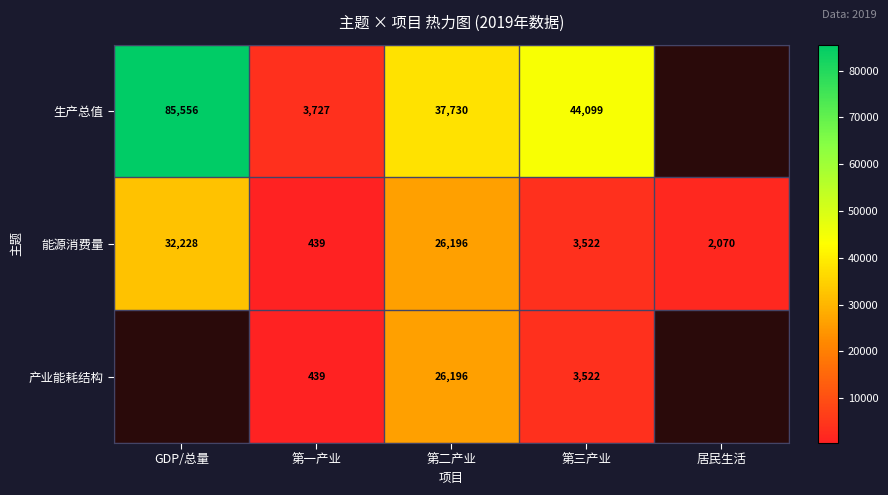

At which label is 能源消费量 closest to 16333?

第二产业